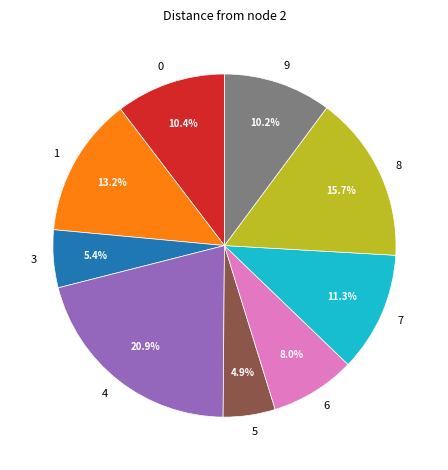

Approximately how many times larger is the value at 9 compared to 5?

2.1